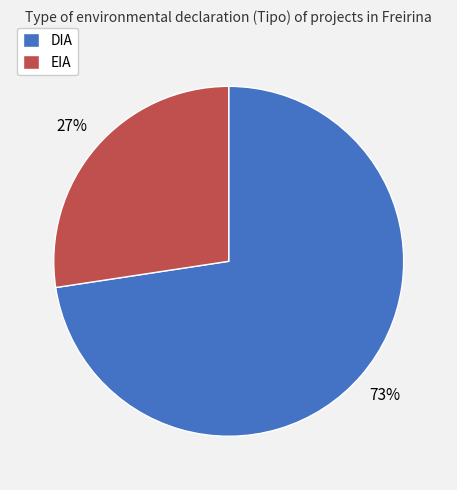

Which slice represents more than half of the pie?

DIA